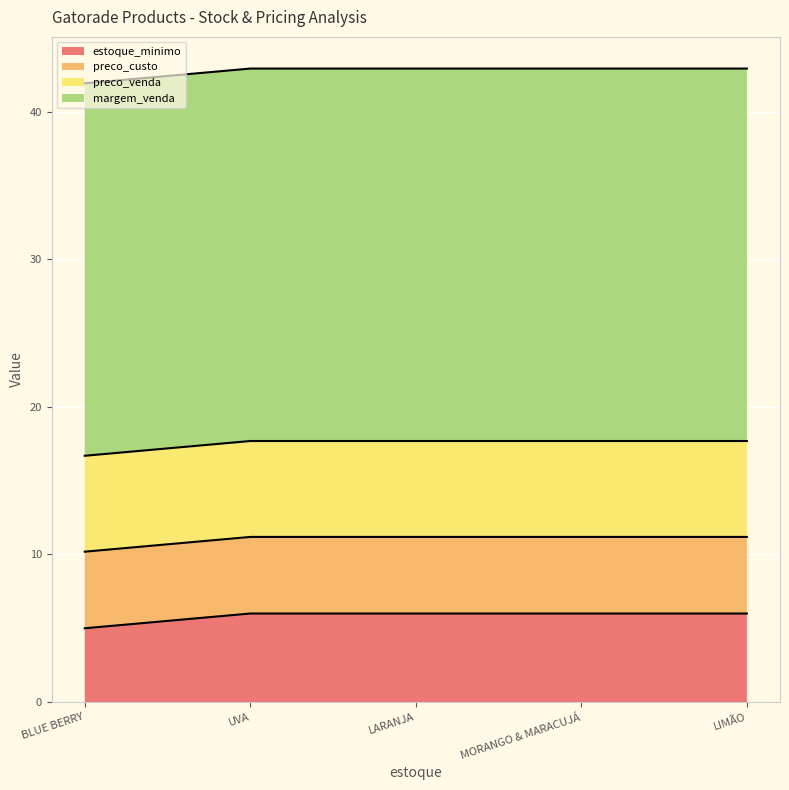

What is the minimum value shown in the chart?

5.0